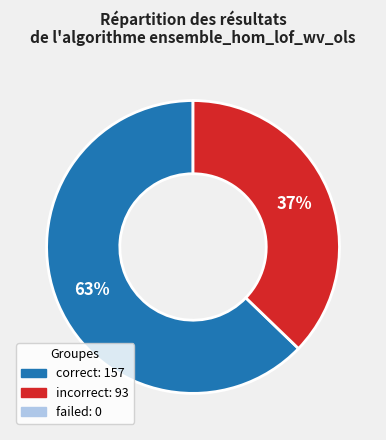

To the nearest percent, what is the difference between the largest and smallest slice percentages?

26%